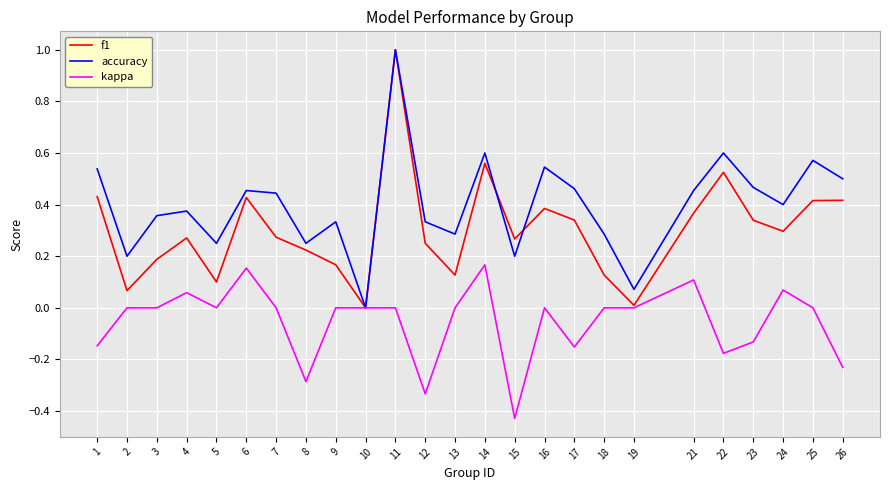

At which category does the chart reach its minimum across all series?

15